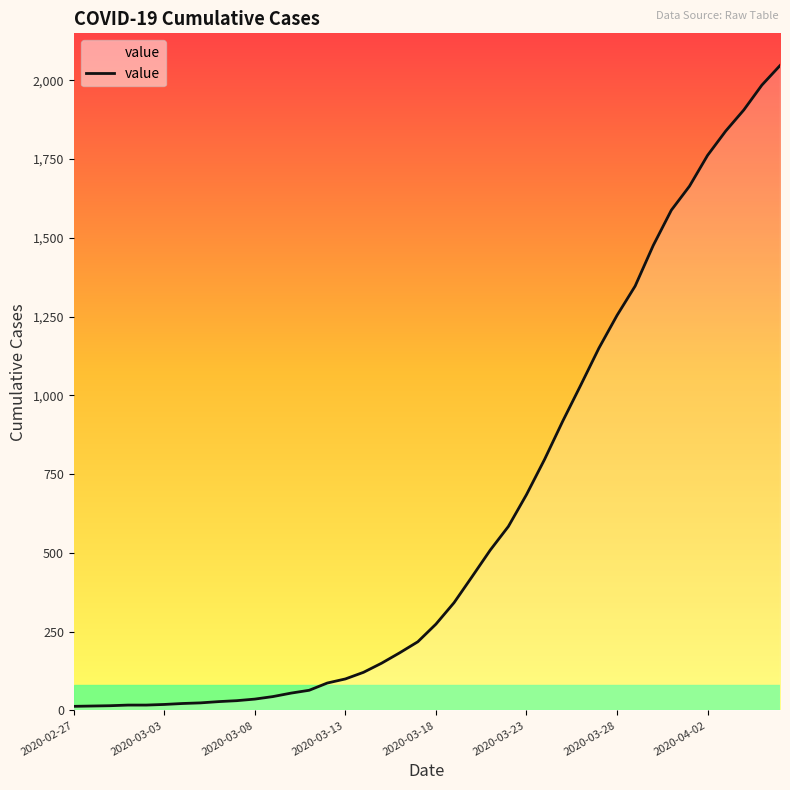

What is the maximum value shown in the chart?

2047